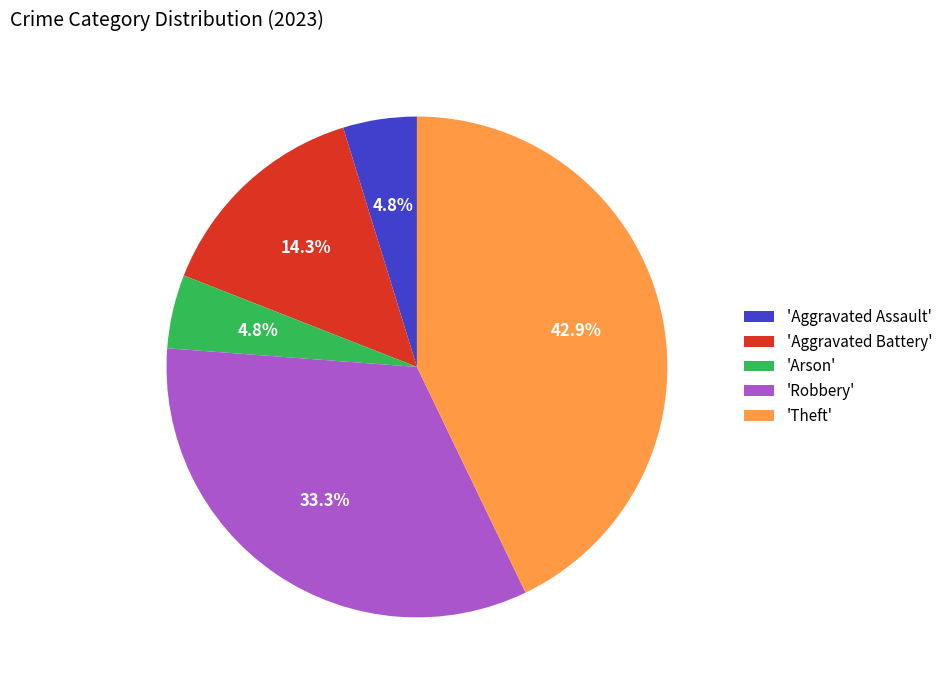

Does 'Aggravated Assault' account for over 50% of the chart?

No